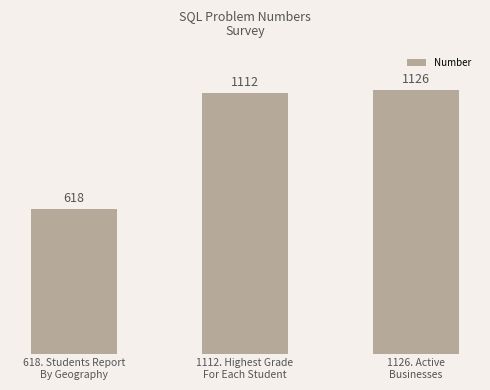

What is the difference between the maximum and minimum values?

508